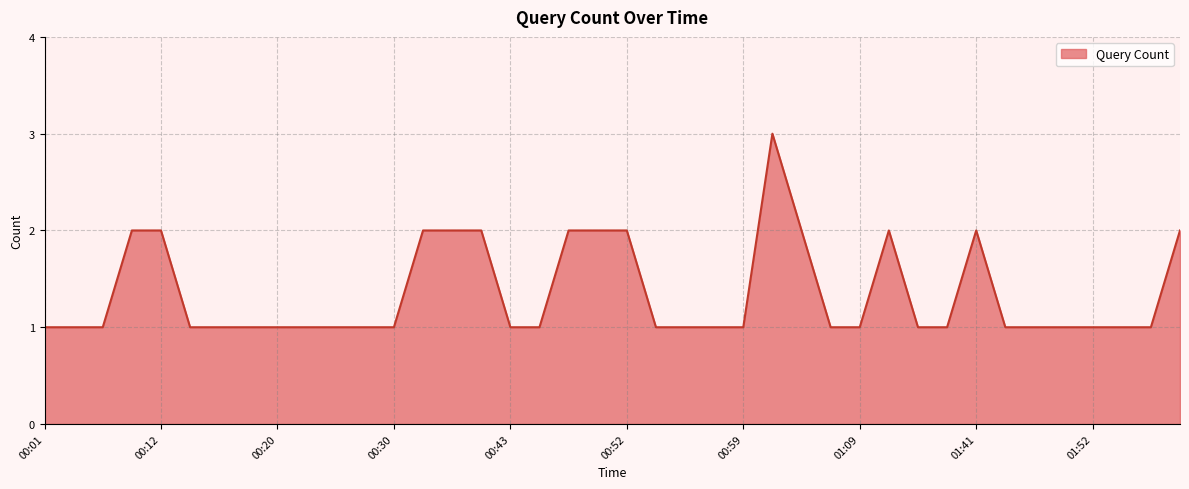

What is the greatest value displayed?

3